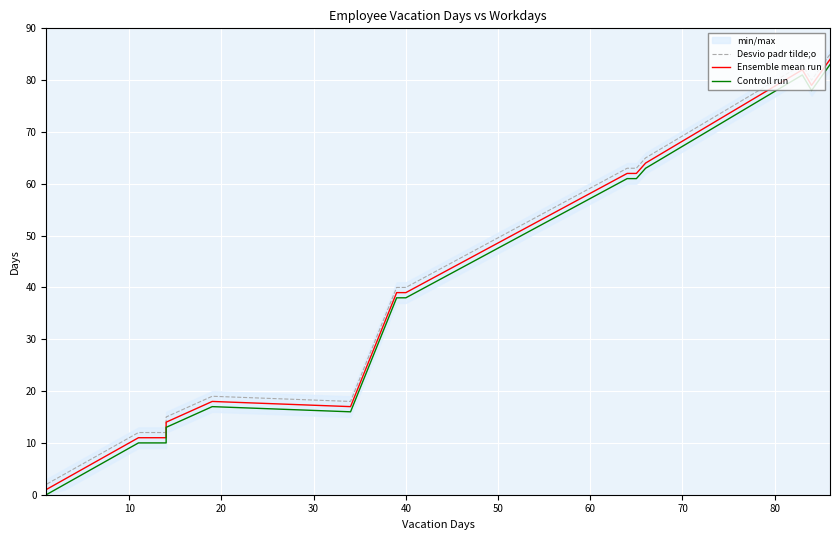

True or false: Controll run and Ensemble mean run intersect in this chart.

False